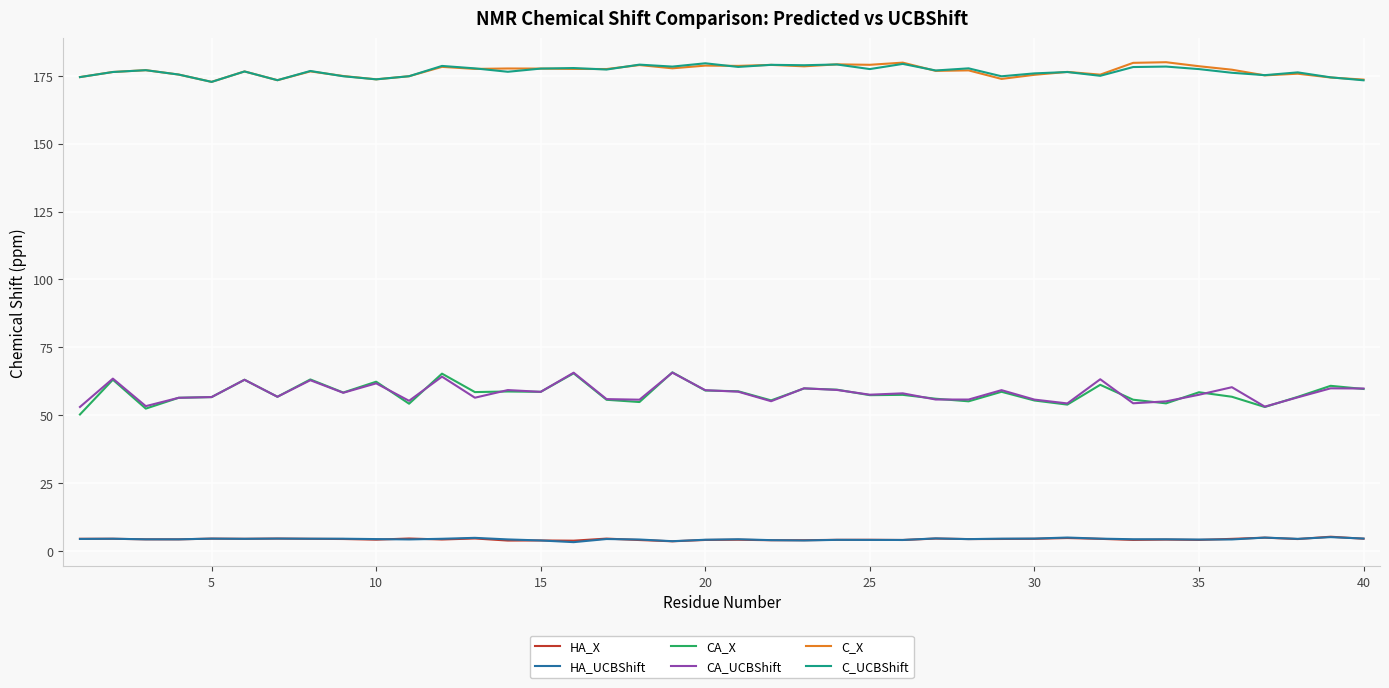

Which series has the largest range (max minus min)?

CA_X